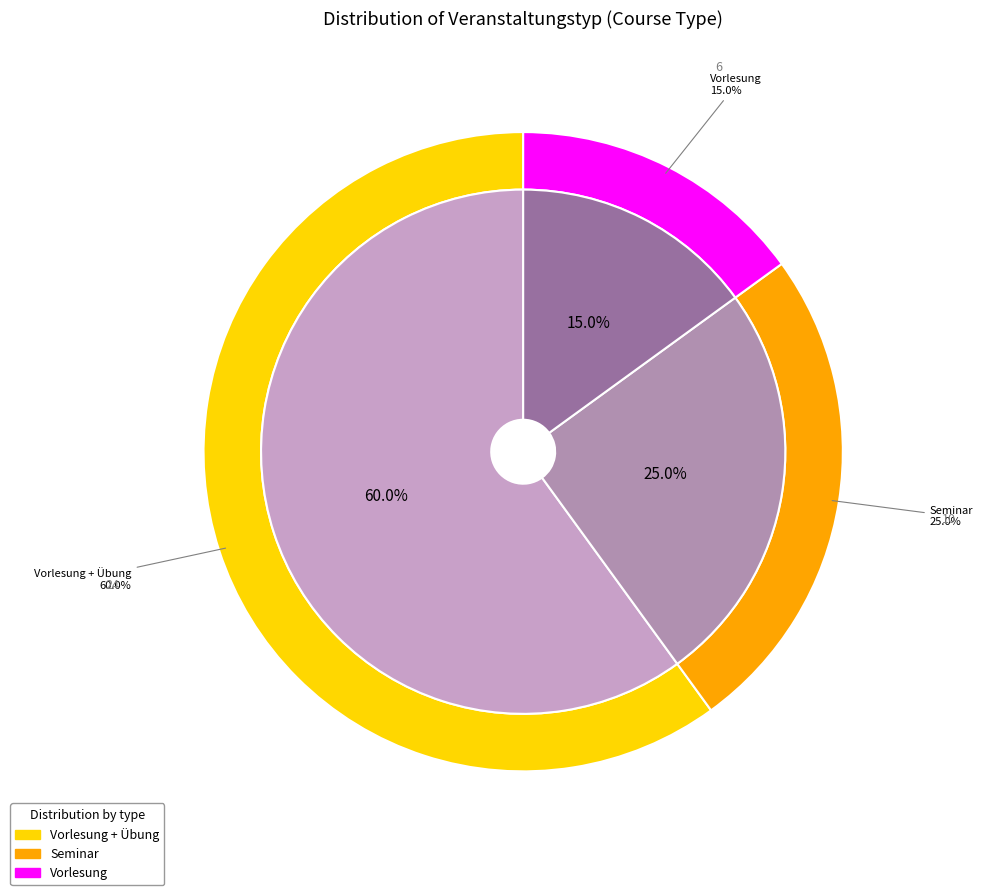

The Vorlesung + Übung slice represents 67% of the pie. True or false?

False